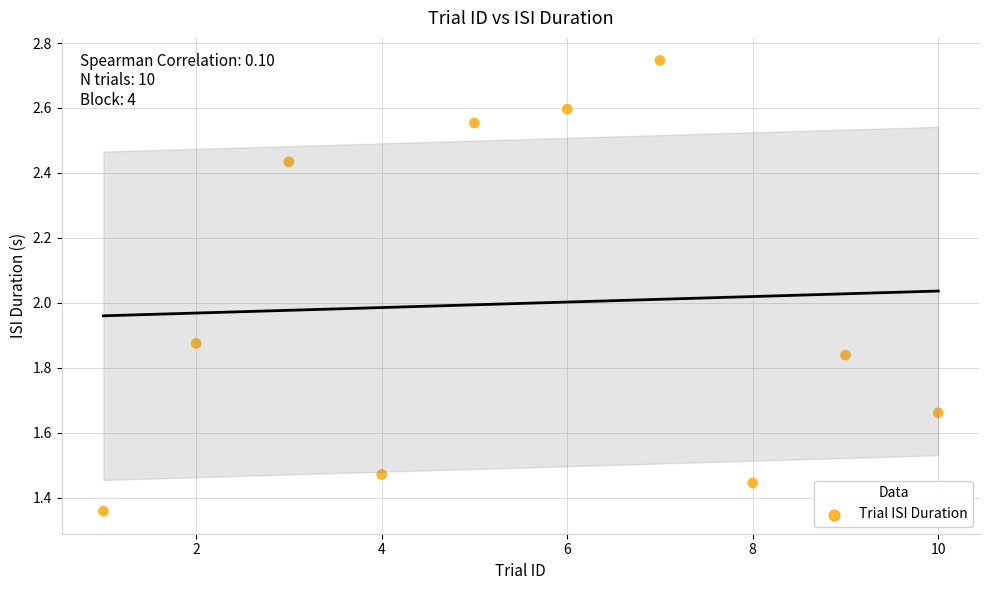

What is the range of X values (max minus min)?

9.0